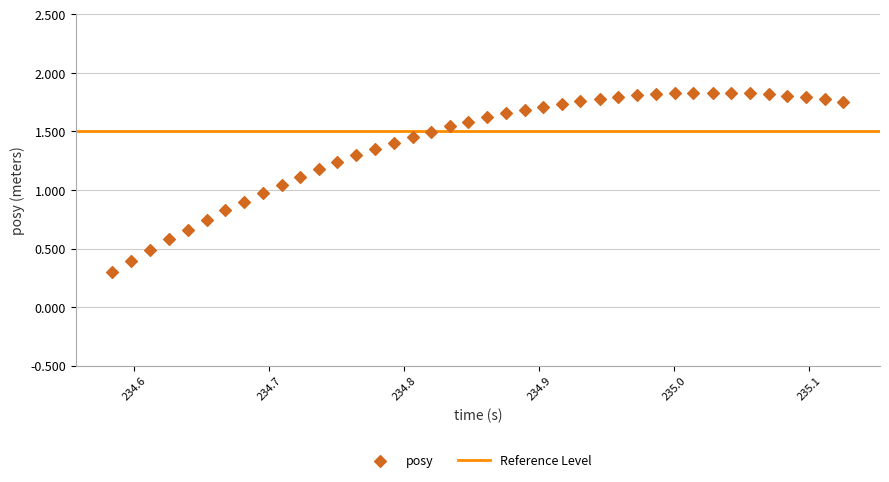

What is the range of X values (max minus min)?

0.5